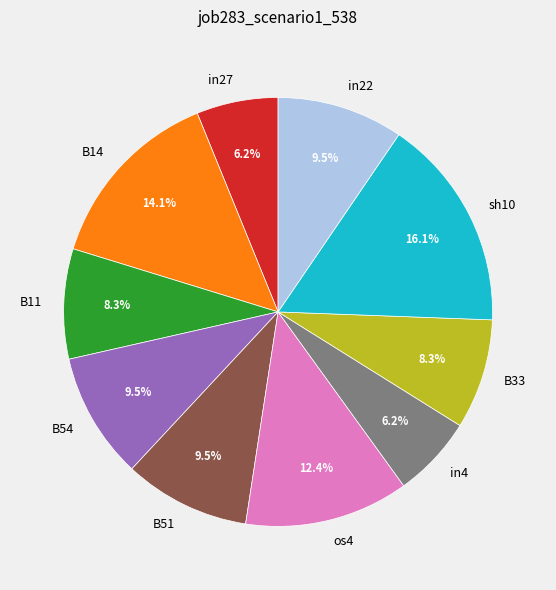

Between in4 and B33, which is larger?

B33